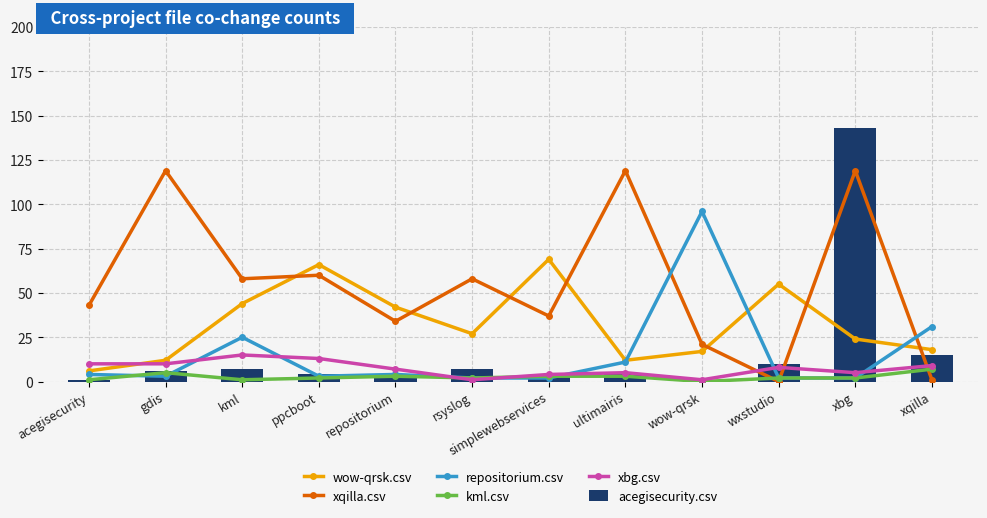

List the series in order of their peak value, lowest first.

kml.csv, xbg.csv, wow-qrsk.csv, repositorium.csv, xqilla.csv, acegisecurity.csv